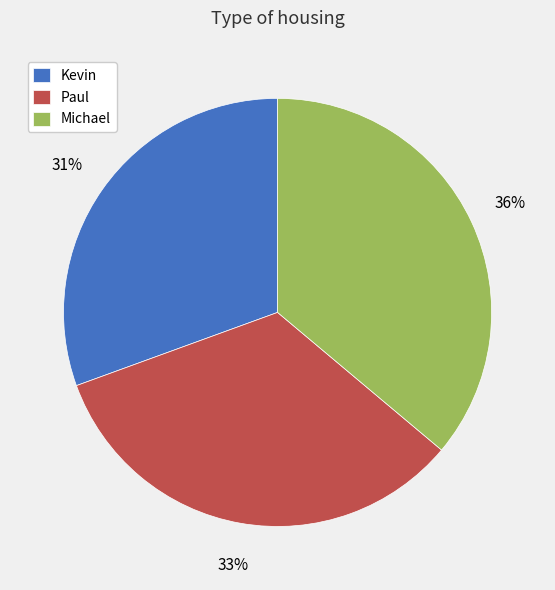

Rank the categories by value from lowest to highest.

Kevin, Paul, Michael